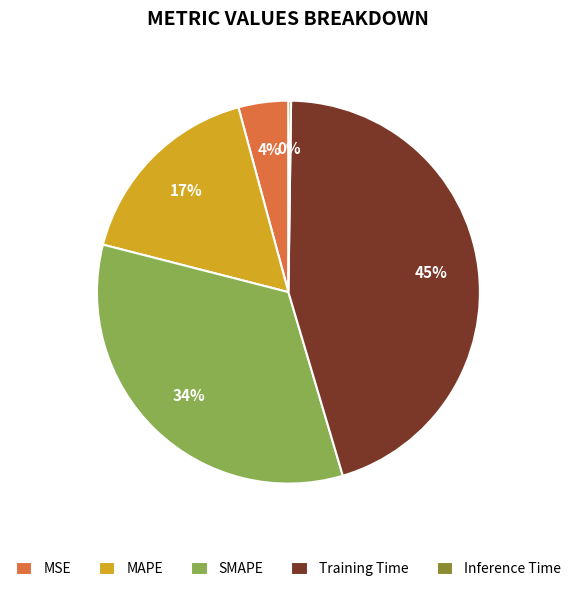

Which slice is the largest?

Training Time